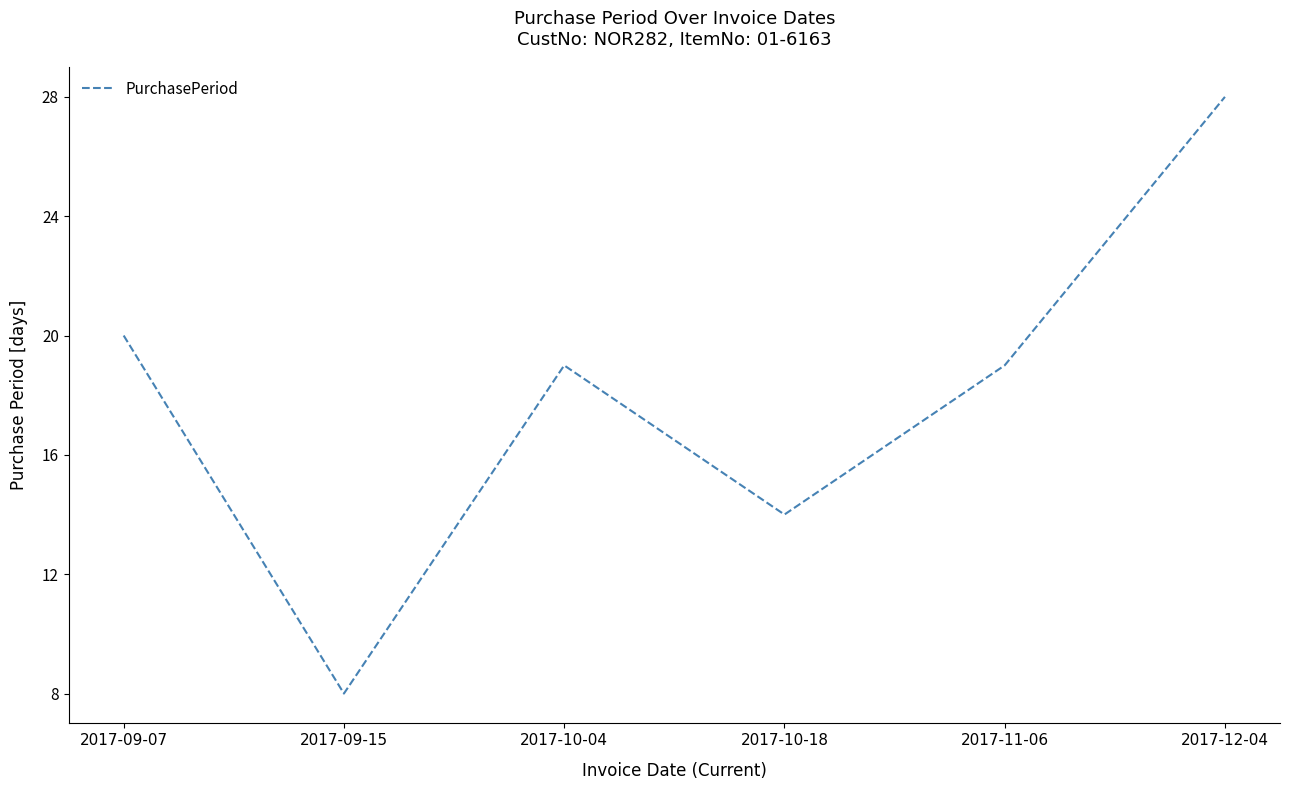

Reading right to left, list all the values displayed in this chart.

28	19	14	19	8	20